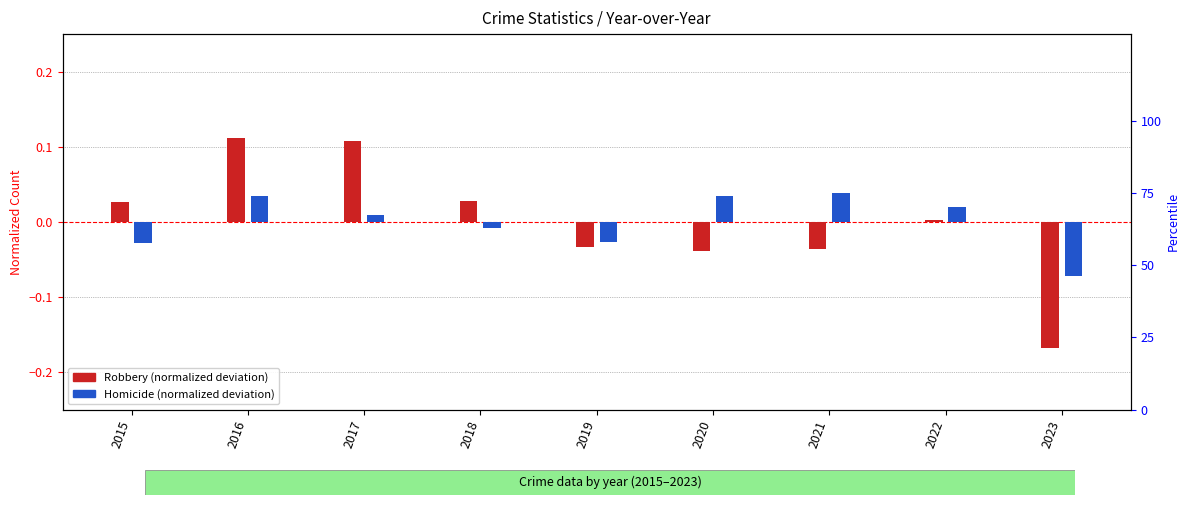

How many values in Robbery (normalized deviation) are below zero?

4